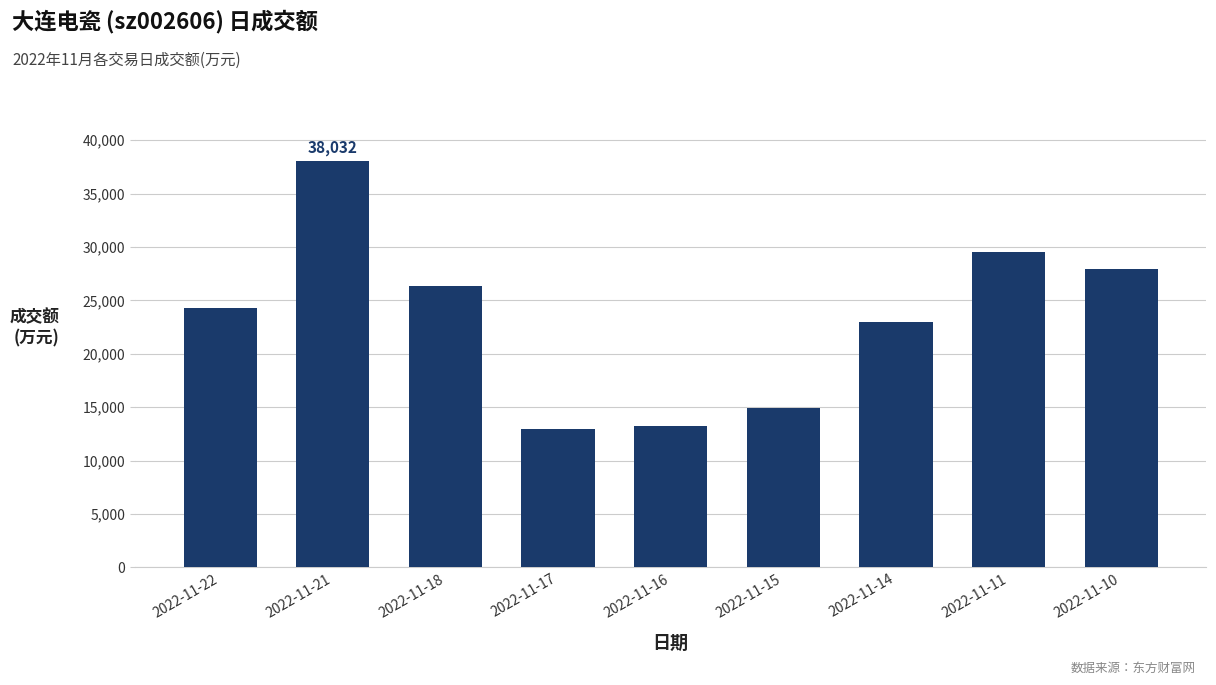

What is the value of the 3rd bar from the left?

26322